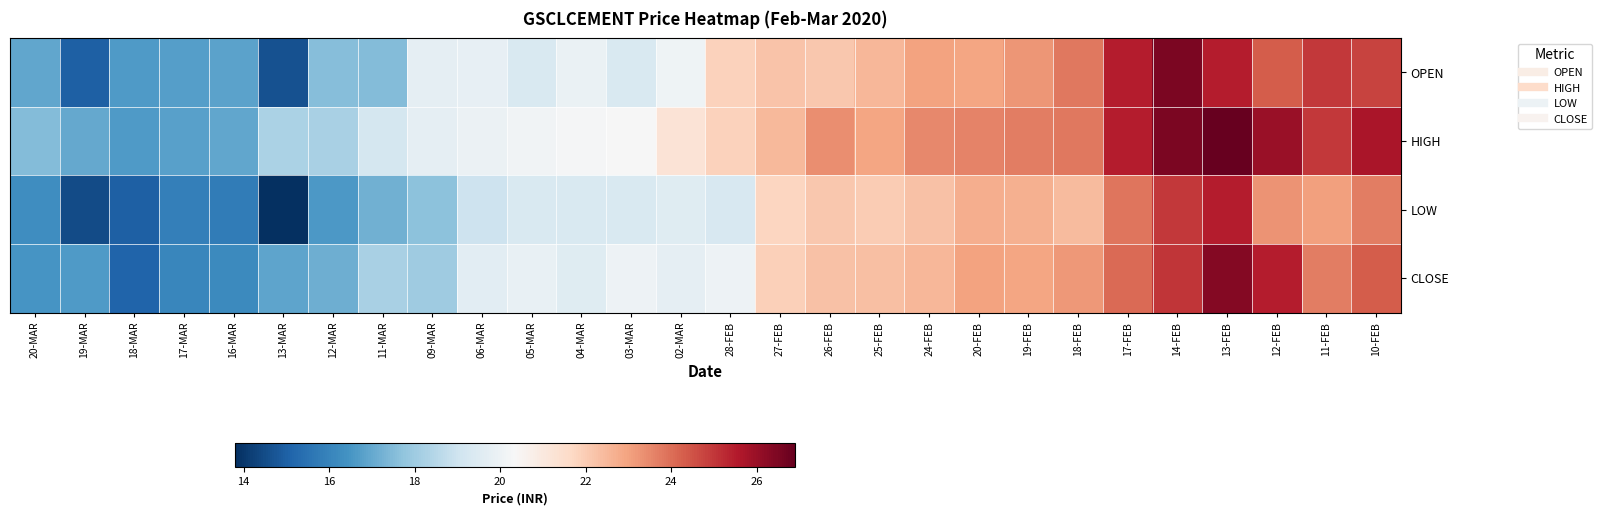

Rank the series at 14-FEB from lowest to highest value.

LOW, CLOSE, OPEN, HIGH